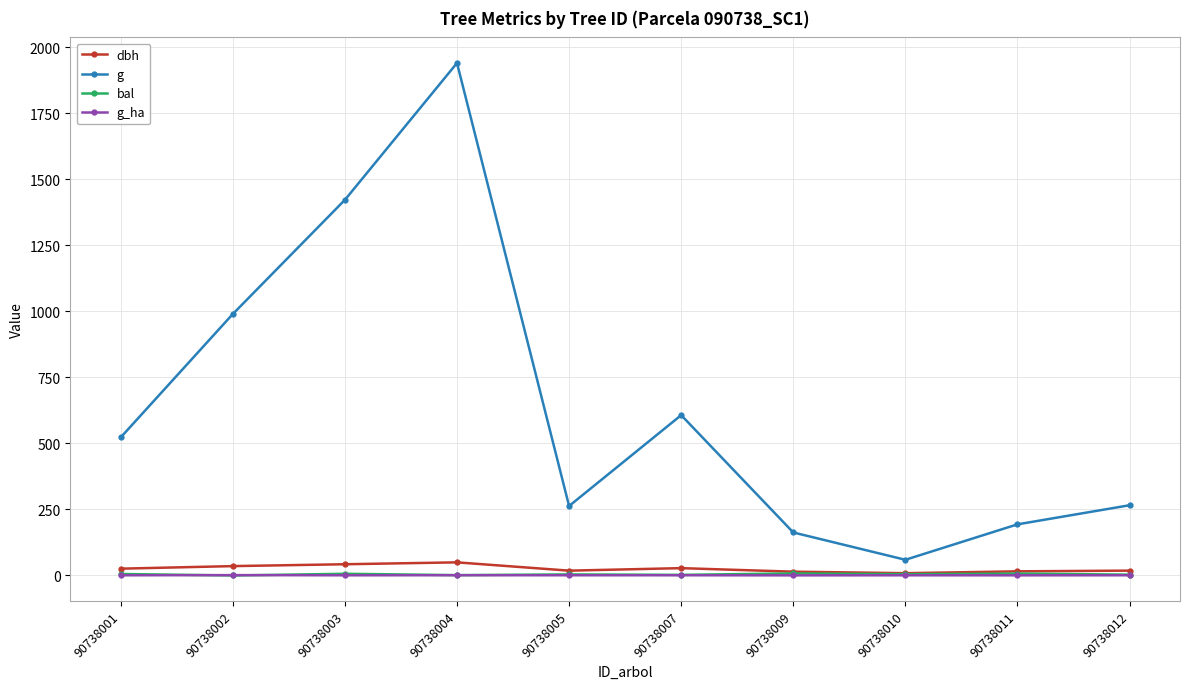

What is the value of the dbh point at the 4th from the left?

49.7